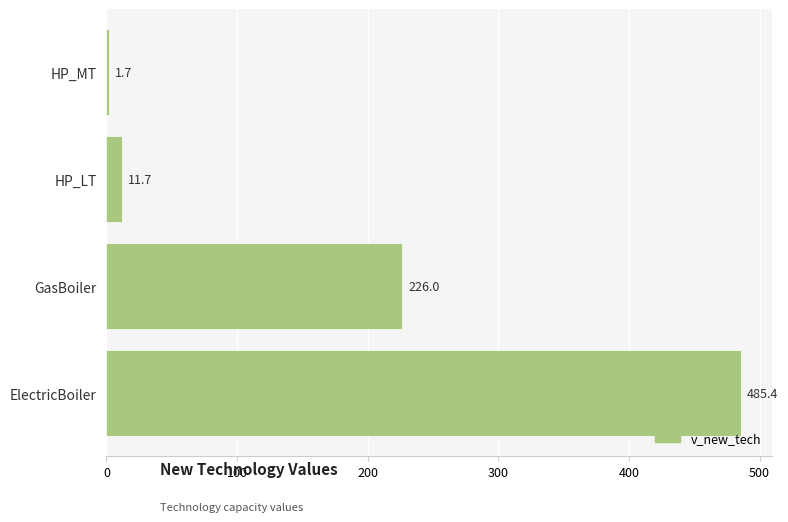

Rank the categories by value from lowest to highest.

HP_MT, HP_LT, GasBoiler, ElectricBoiler